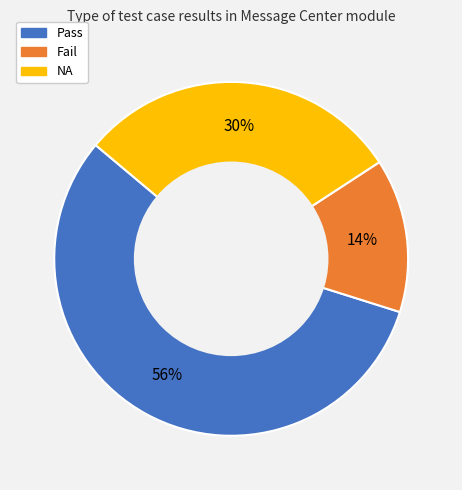

Which slice is the largest?

Pass